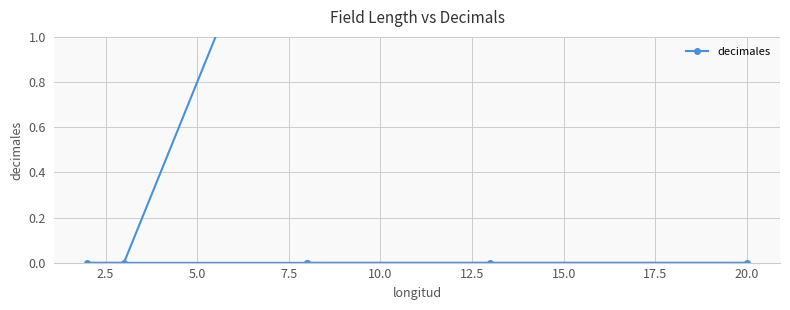

How many positive values are there?

1